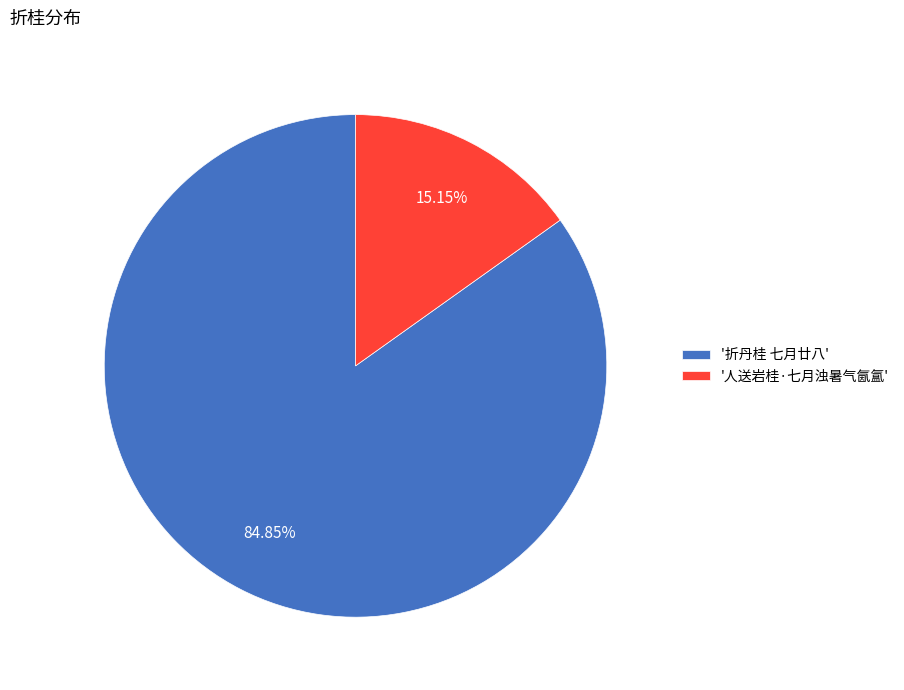

Combined, do '人送岩桂·七月浊暑气氤氲' and '折丹桂 七月廿八' account for over 50%?

Yes